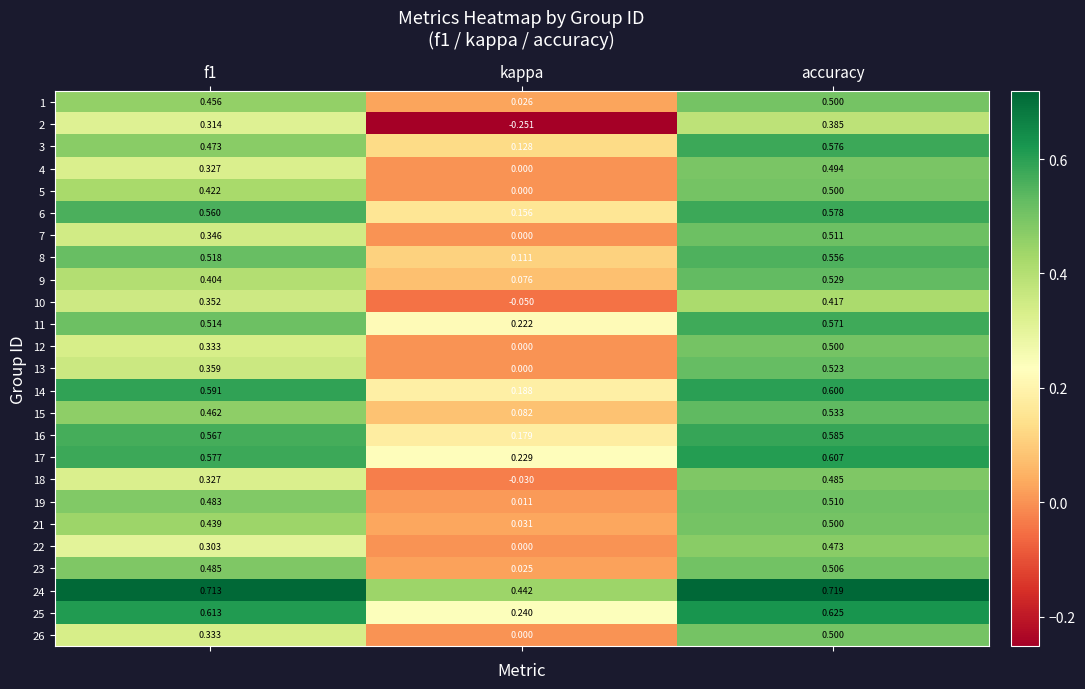

At which label is 10 closest to 0?

kappa